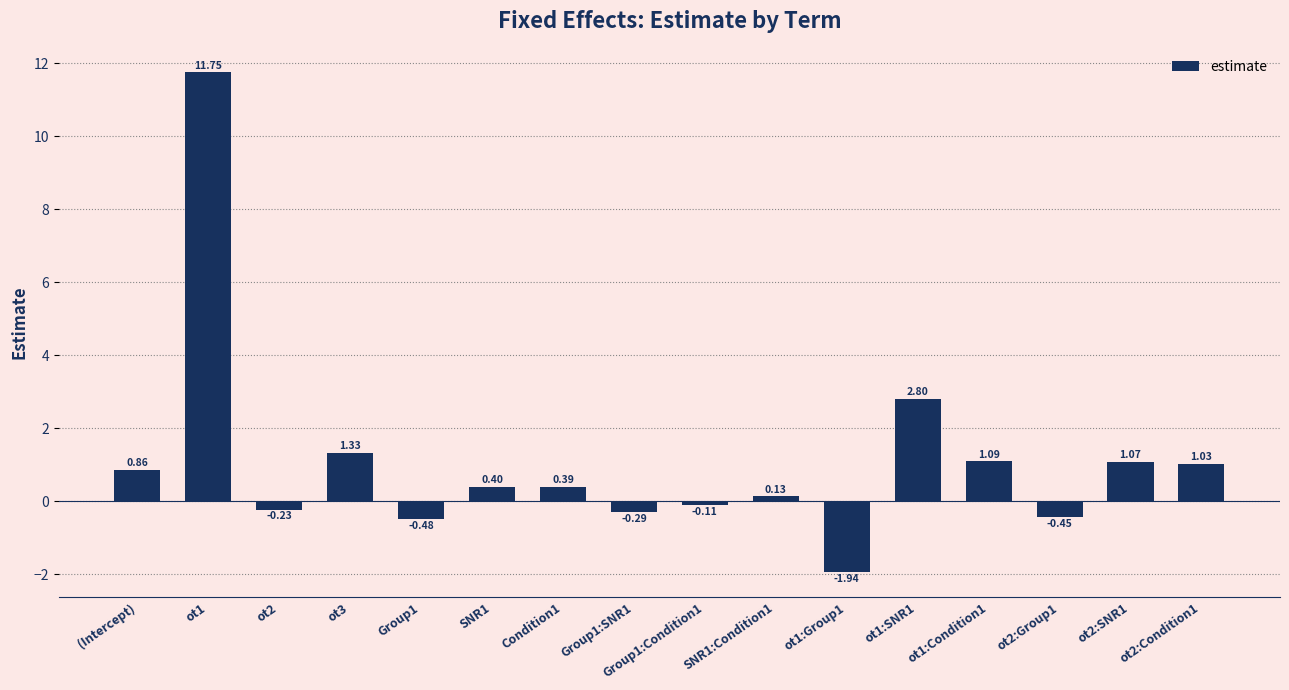

What position from the right is ot2:Condition1?

1